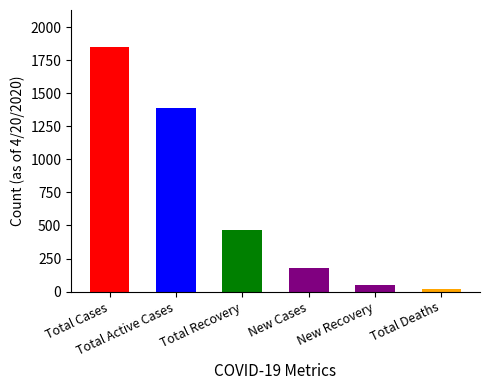

Approximately how many times larger is the value at New Cases compared to Total Active Cases?

0.1